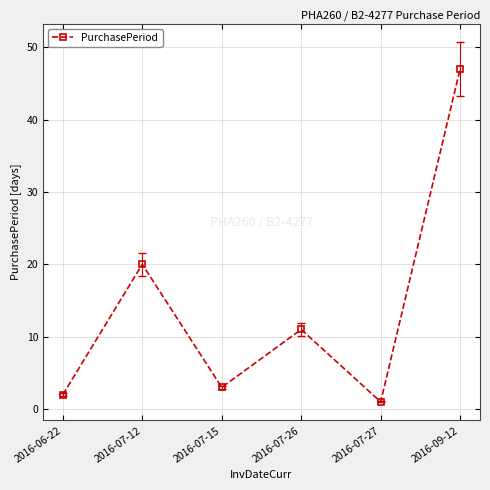

What is the minimum value shown in the chart?

1